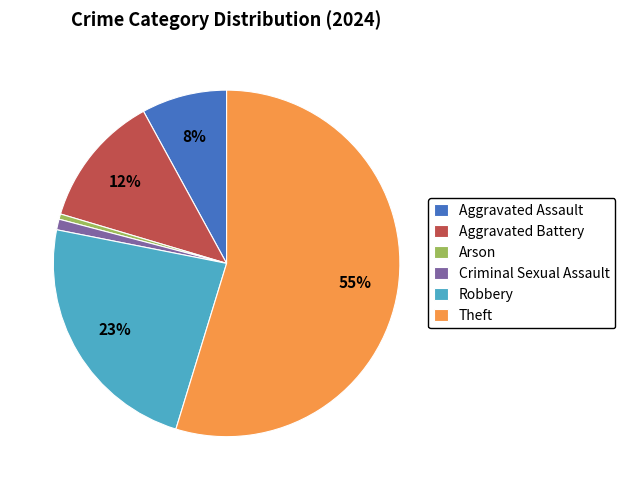

Does any single category account for the majority?

Yes